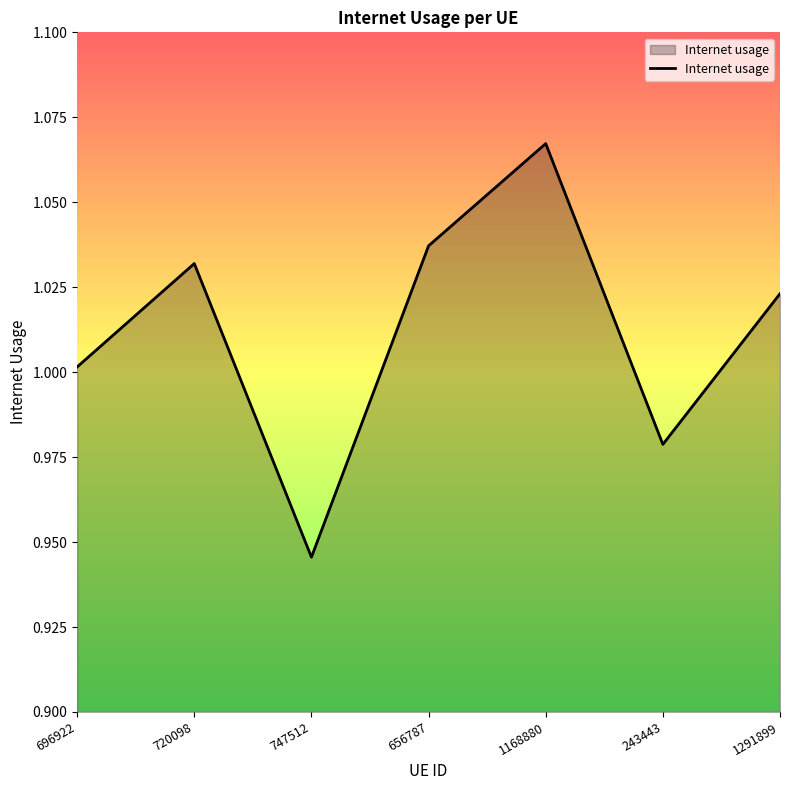

True or false: the data has more than 1 interior local peaks.

True